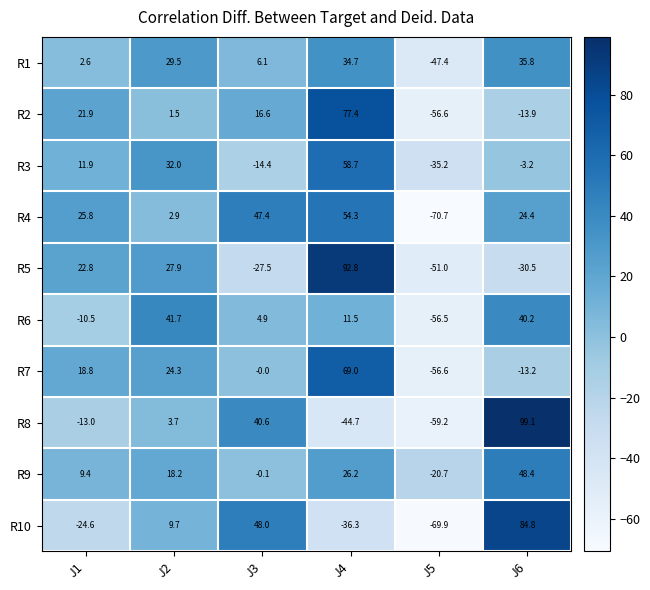

Which series has the widest spread of values?

R8